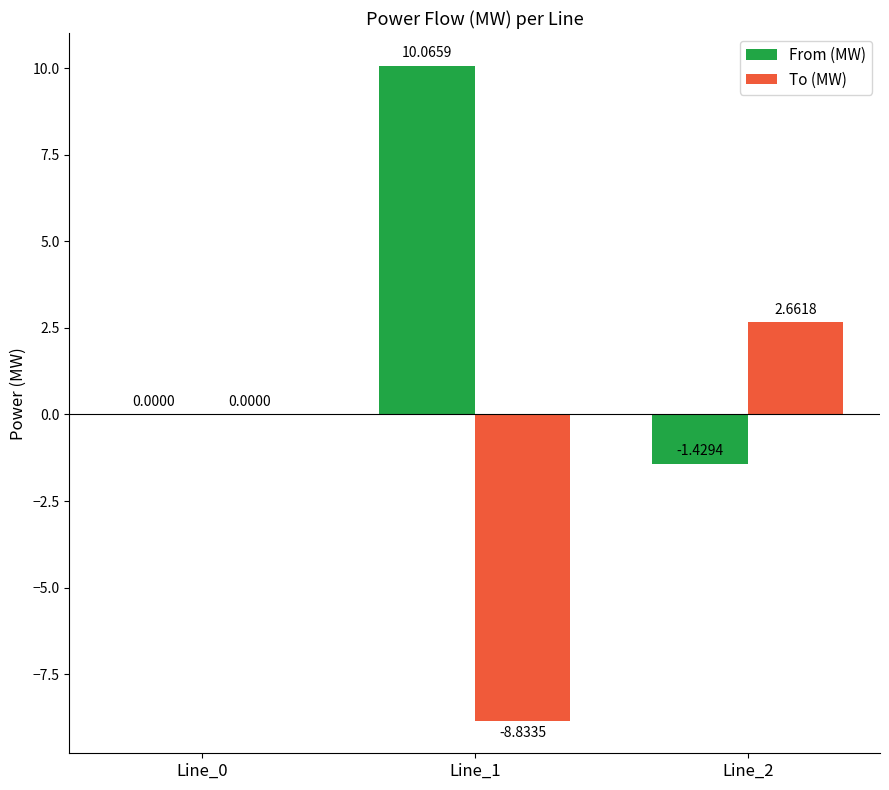

Is the value of To (MW) at Line_2 greater than the value of From (MW) at Line_0?

Yes